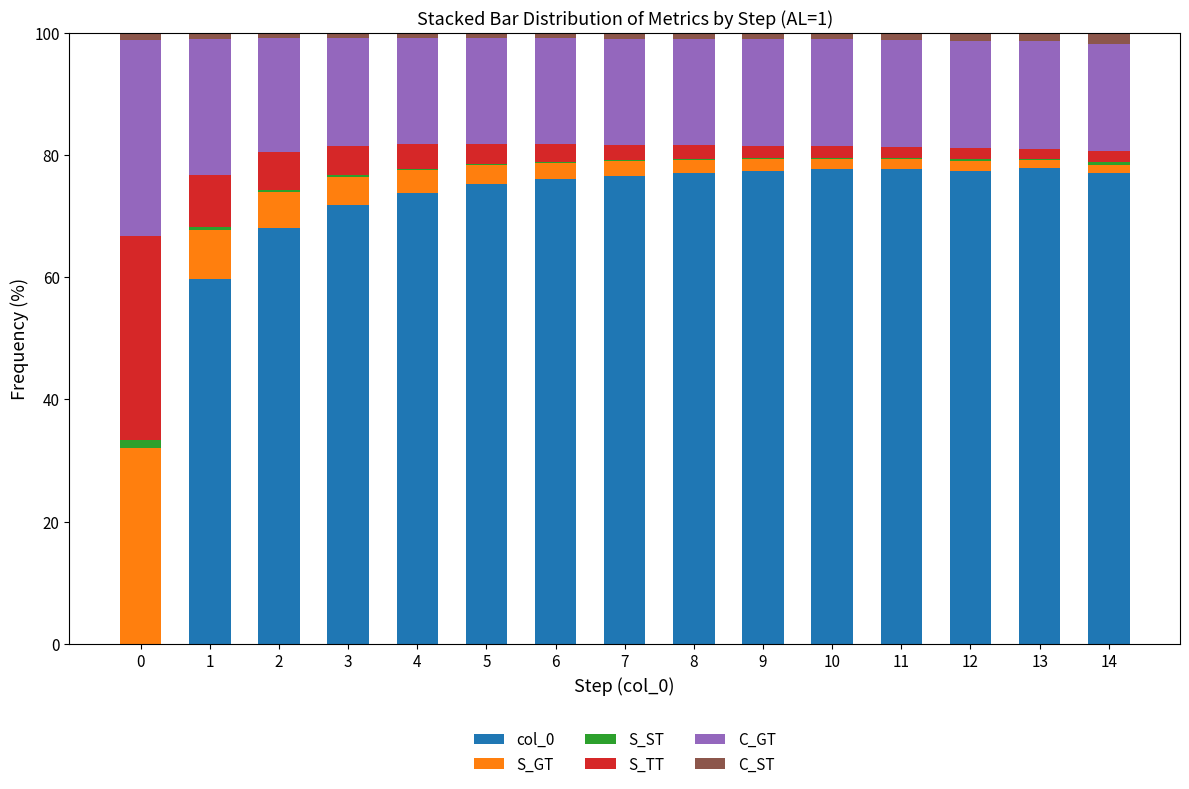

The value of col_0 at 3 is 71.9. True or false?

True